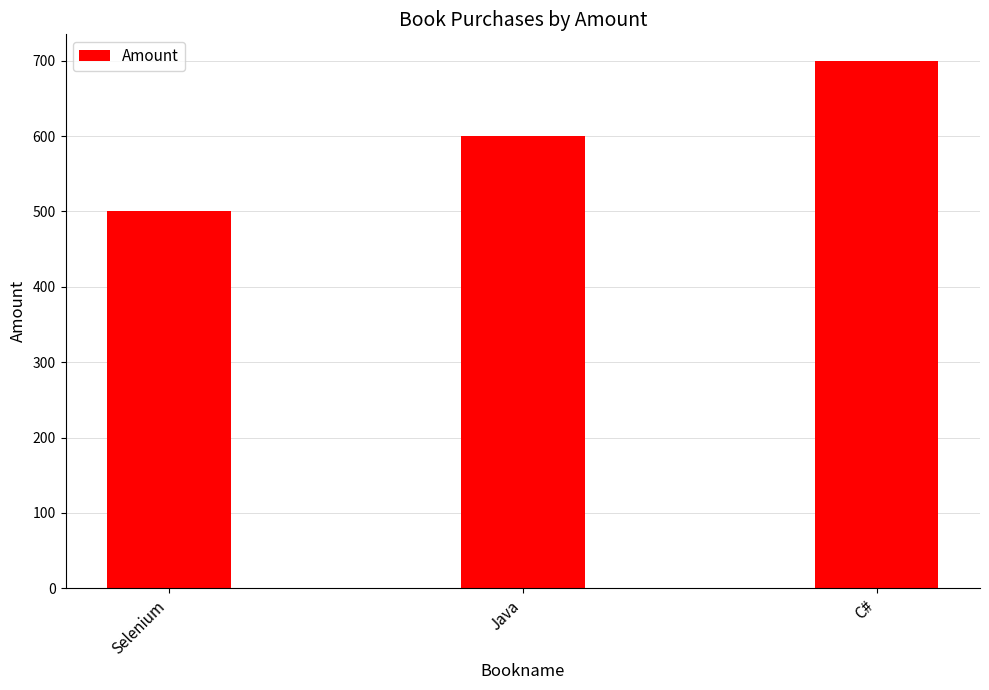

Reading left to right, transcribe all the data shown in this chart.

Selenium=500	Java=600	C#=700